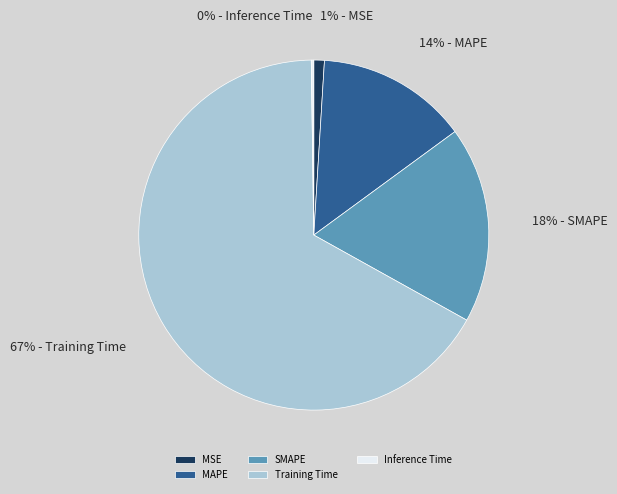

To the nearest percent, what percentage of the pie is MAPE?

14%